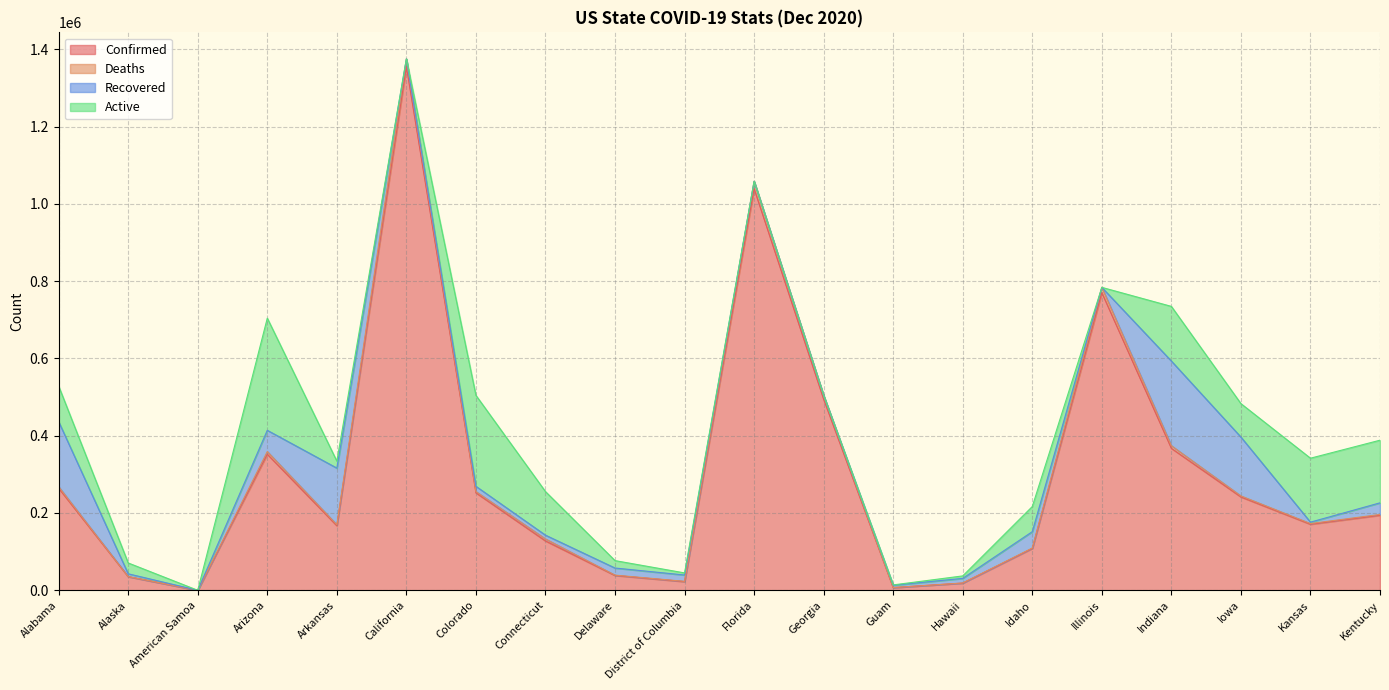

True or false: Deaths has more than 0 points higher than both neighbors.

True